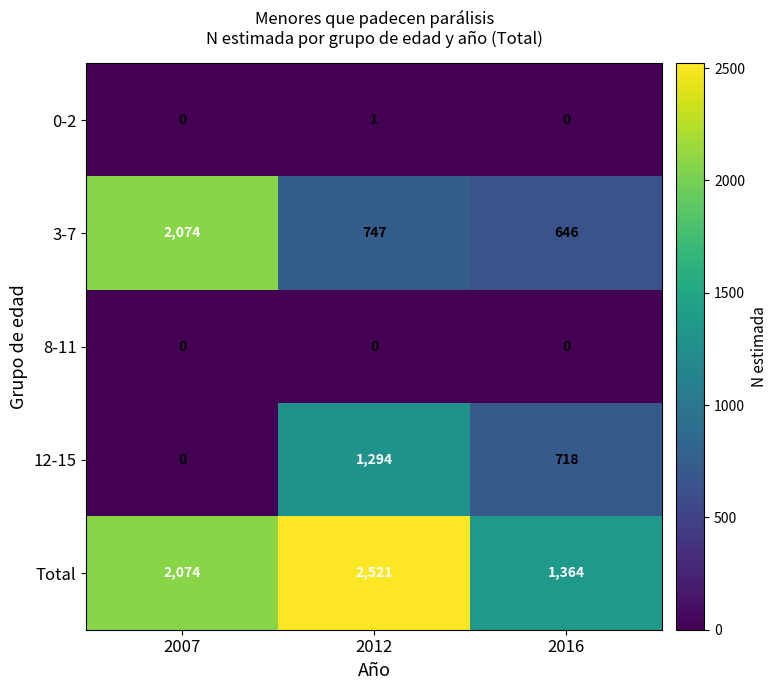

Rank the series by their maximum value, from highest to lowest.

Total, 3-7, 12-15, 0-2, 8-11